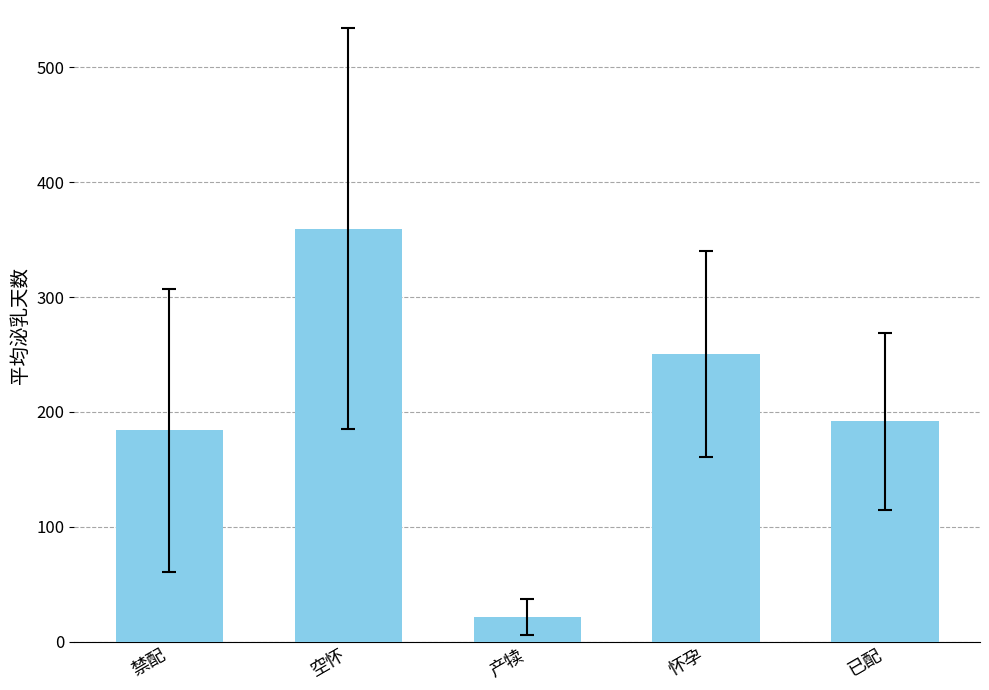

What is the sum of all values?

1007.6